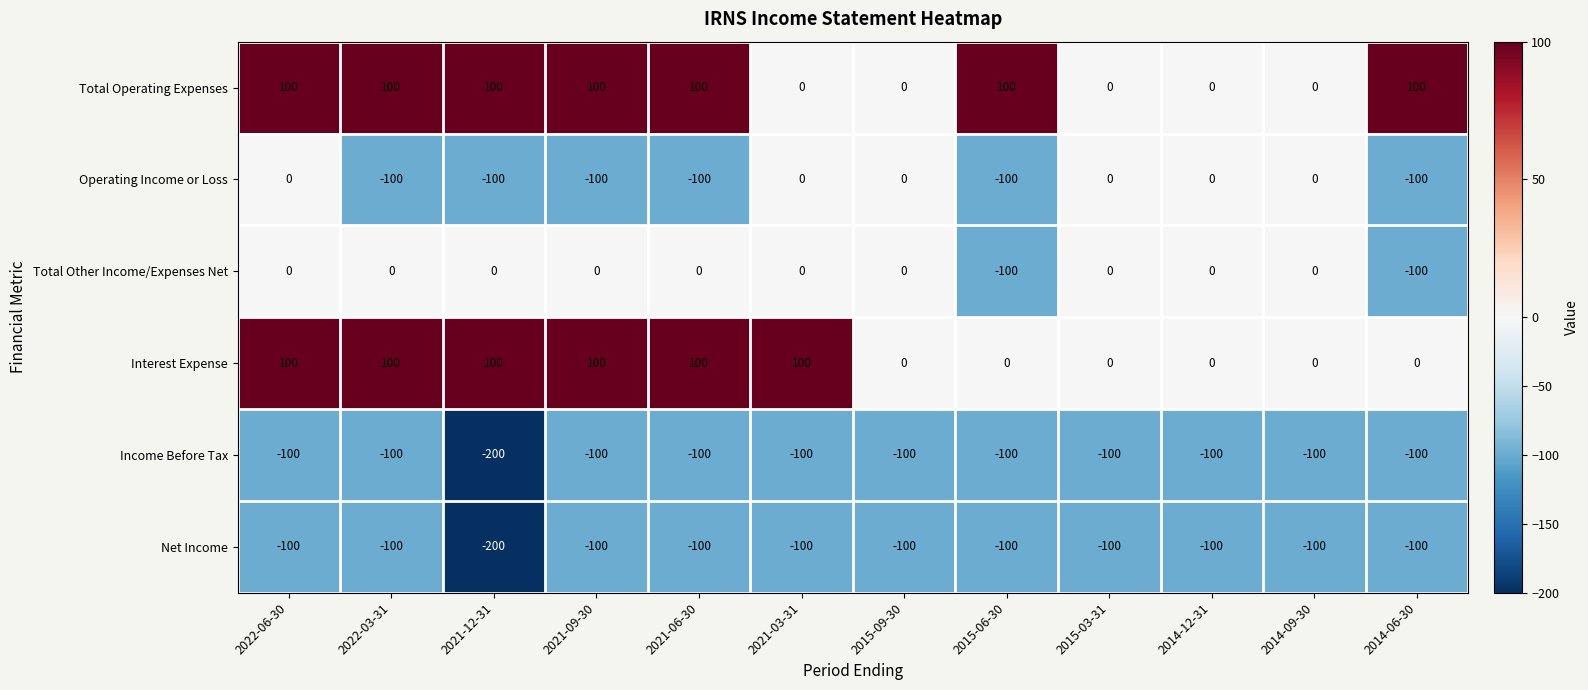

Is the value of Income Before Tax at 2021-12-31 greater than the value of Total Other Income/Expenses Net at 2021-06-30?

No